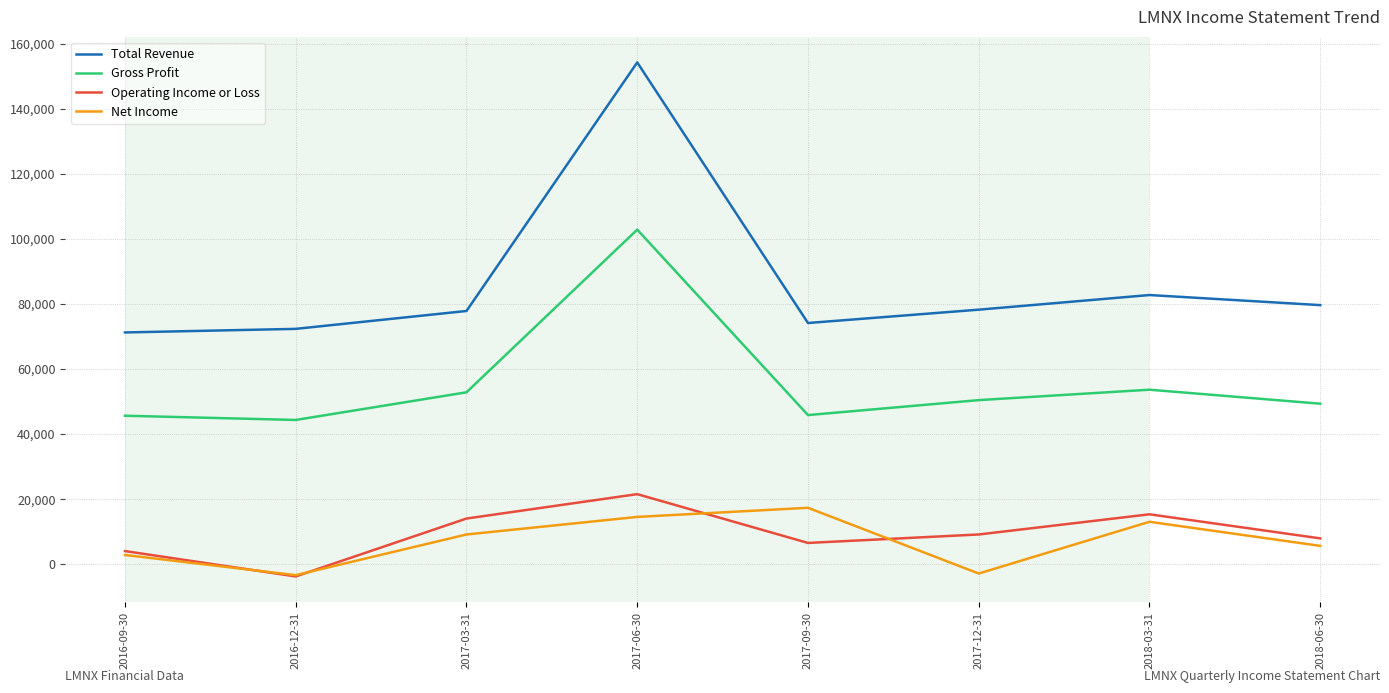

The value of Net Income at 2018-06-30 is 5600. True or false?

True